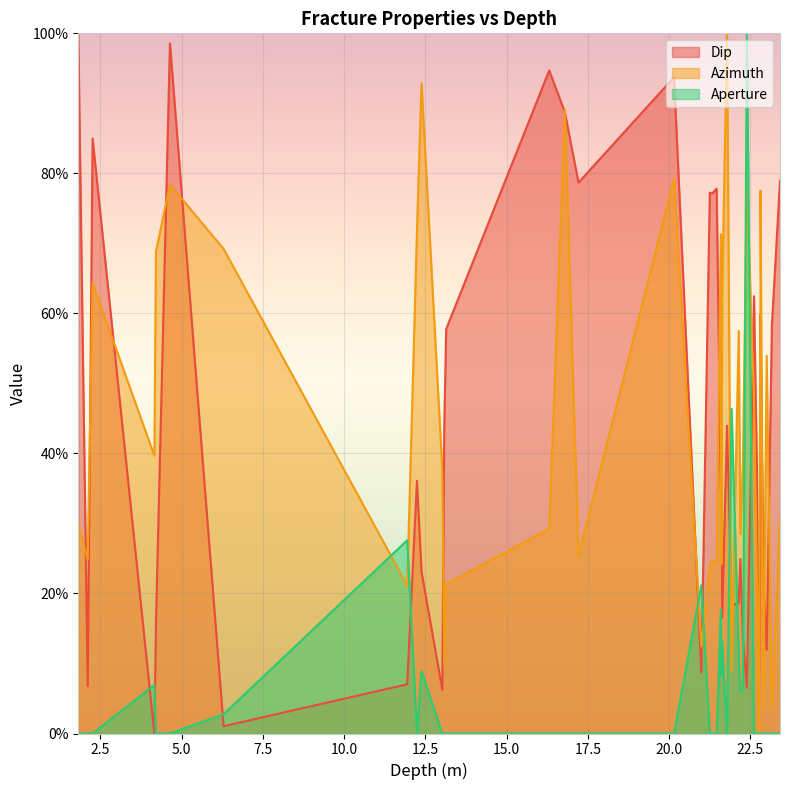

What is the difference between the second highest and minimum values in the Aperture series?

46.4